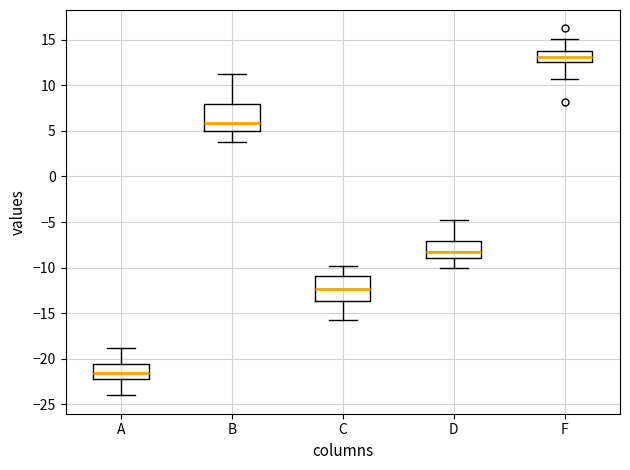

Reading left to right, read every box against the y-axis: the position of its median line, the range the box covers, and the ends of its whiskers. The values are not printed on the chart, so give them approximately, as read against the axis.

A: median -21.5, box -22.0 to -20.5, whiskers -24.0 to -19.0
B: median 6.0, box 5.0 to 8.0, whiskers 4.0 to 11.0
C: median -12.5, box -13.5 to -11.0, whiskers -16.0 to -10.0
D: median -8.5, box -9.0 to -7.0, whiskers -10.0 to -5.0
F: median 13.0, box 12.5 to 14.0, whiskers 10.5 to 15.0